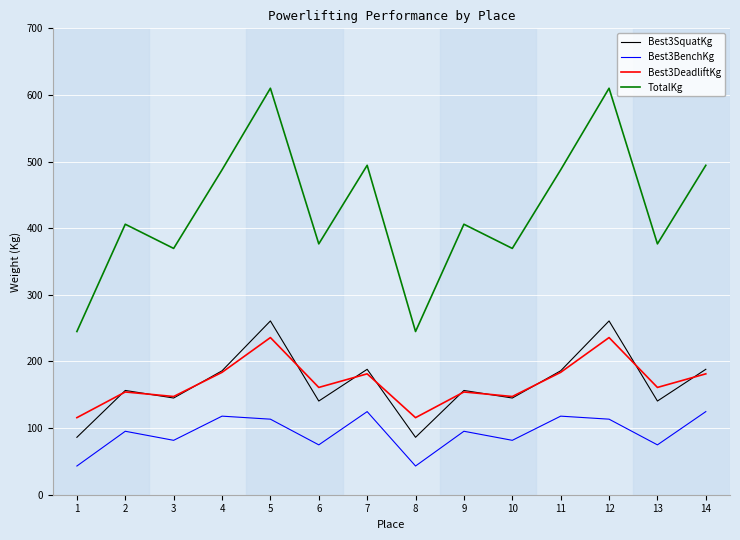

True or false: Best3SquatKg and TotalKg intersect in this chart.

False